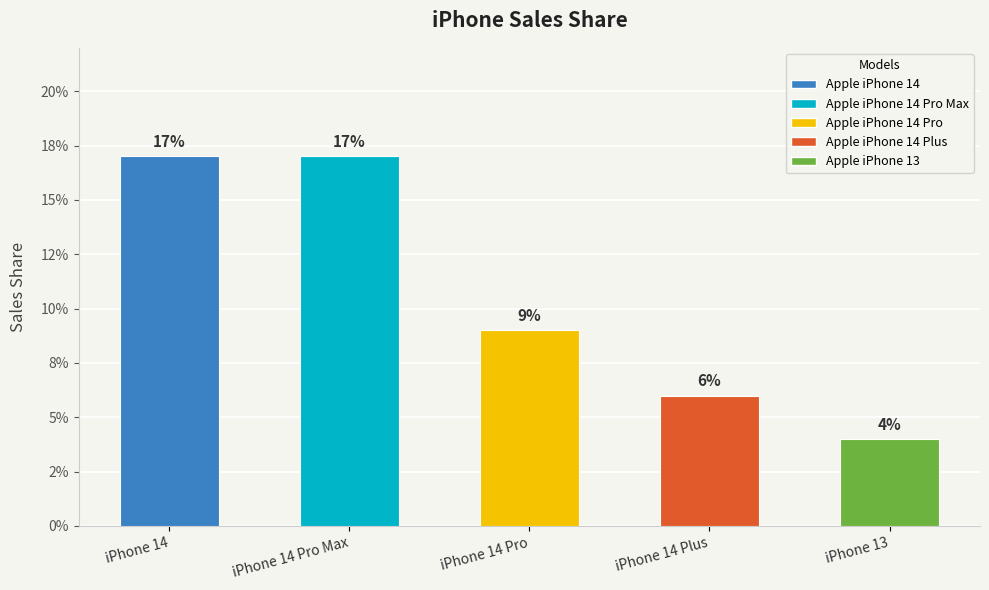

Rank the categories by value from lowest to highest.

Apple iPhone 13, Apple iPhone 14 Plus, Apple iPhone 14 Pro, Apple iPhone 14, Apple iPhone 14 Pro Max